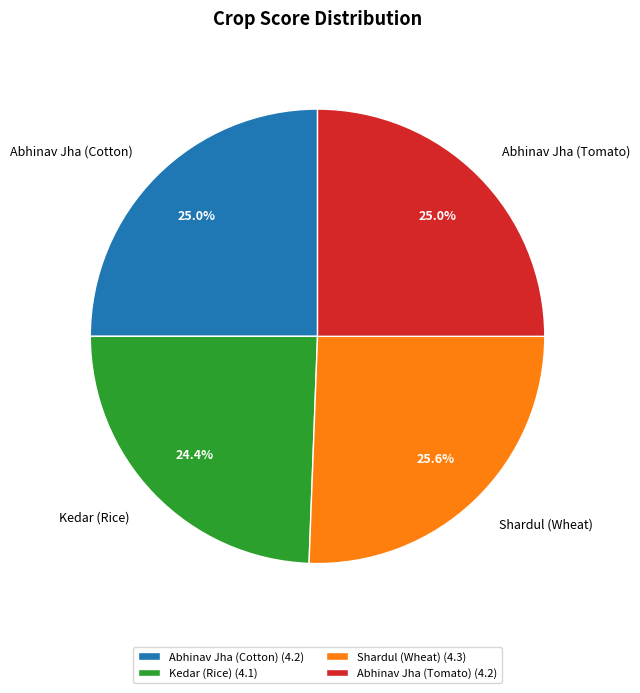

To the nearest percent, what percentage of the pie is Abhinav Jha (Cotton)?

25%